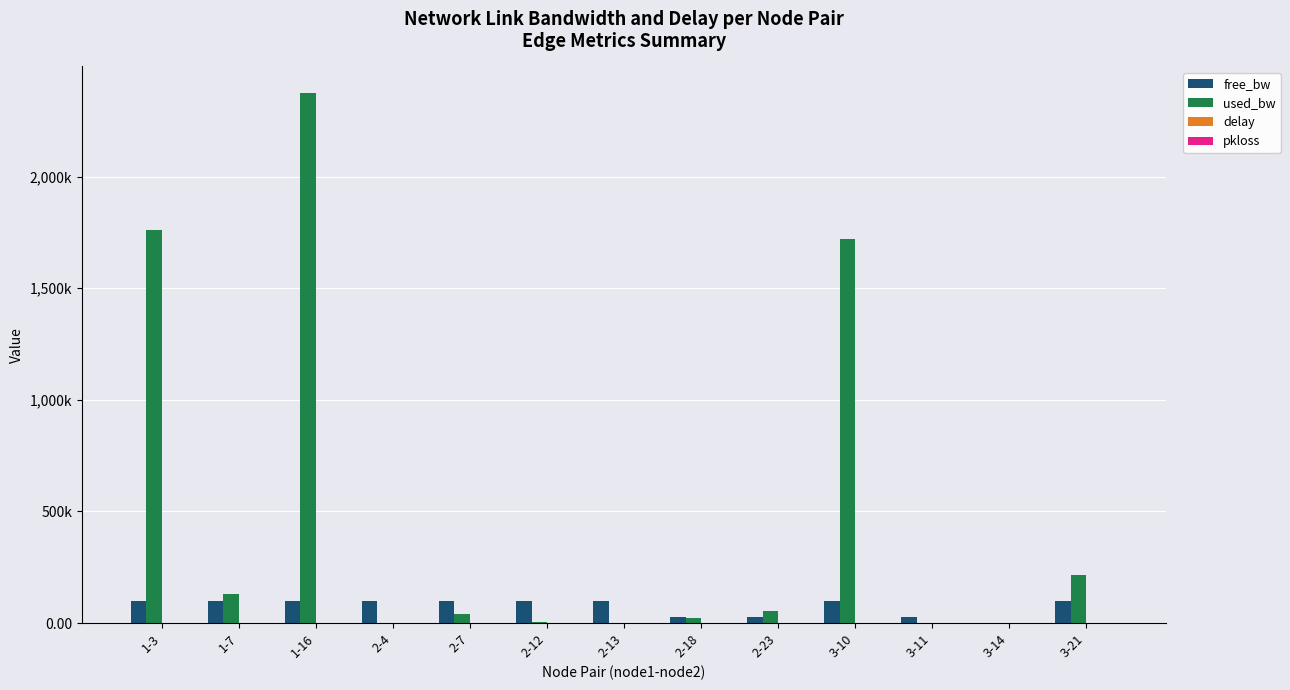

Which has a higher value, 2-7 or 3-11?

2-7